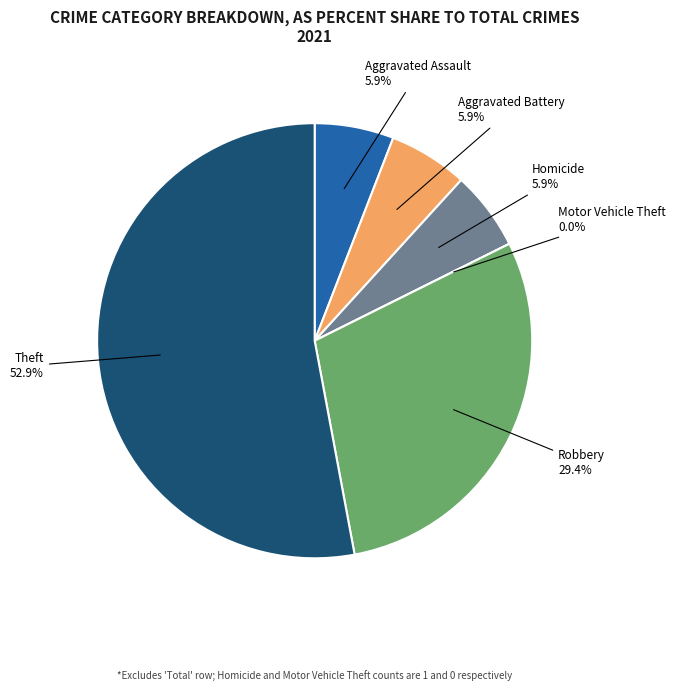

Count the number of slices in the pie.

6